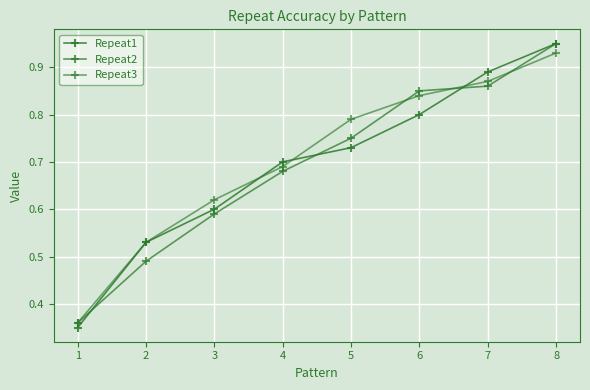

What is the difference between the second highest and second lowest values in the Repeat3 series?

0.3